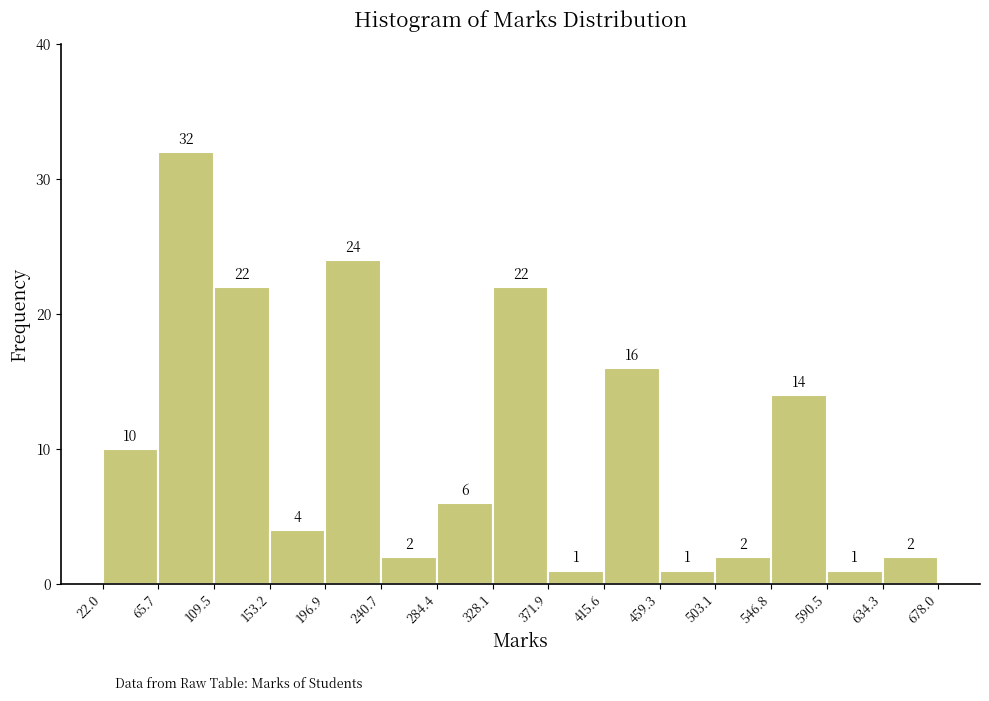

Which range on the x-axis has the tallest bar?

65.7 to 109.5